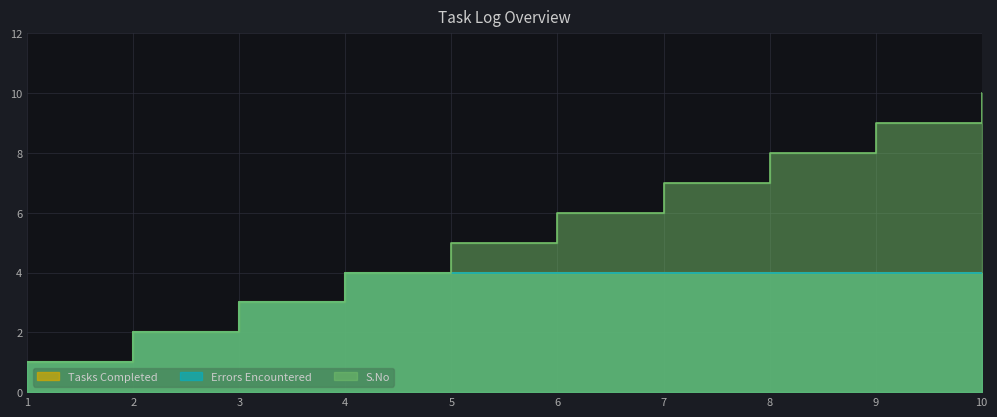

Between 2 and 3, which series saw the biggest shift?

Tasks Completed